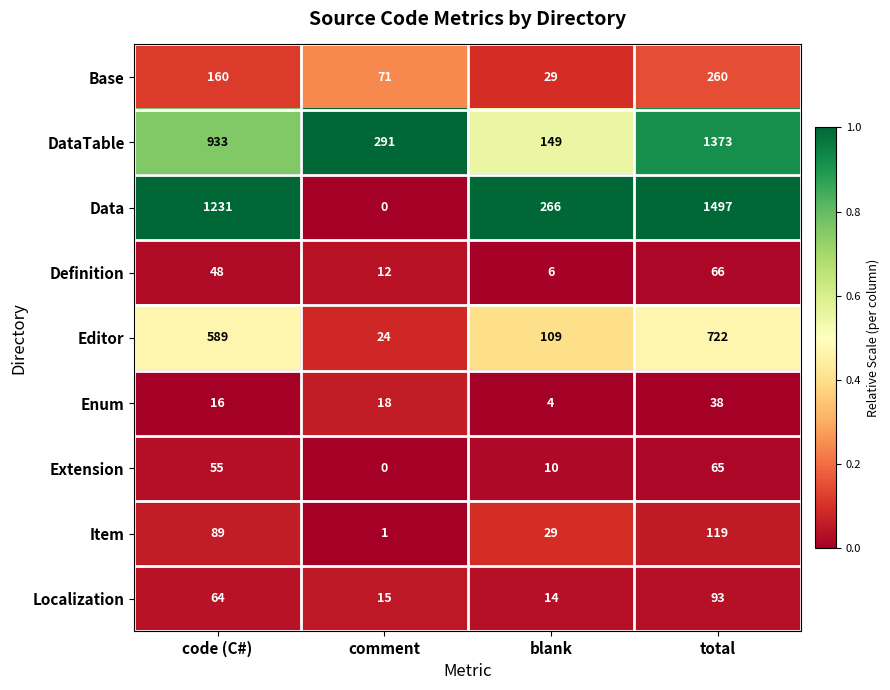

Between blank and total, which series saw the biggest shift?

Data